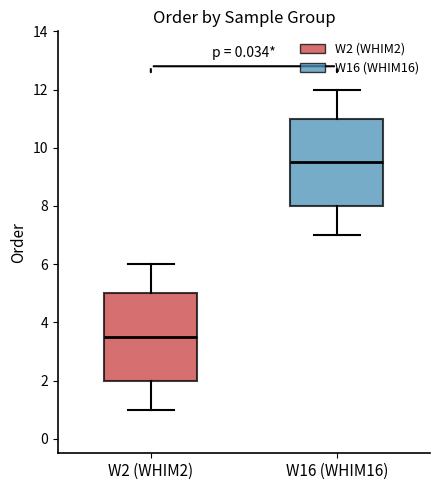

Which box has the lowest median line?

W2 (WHIM2)